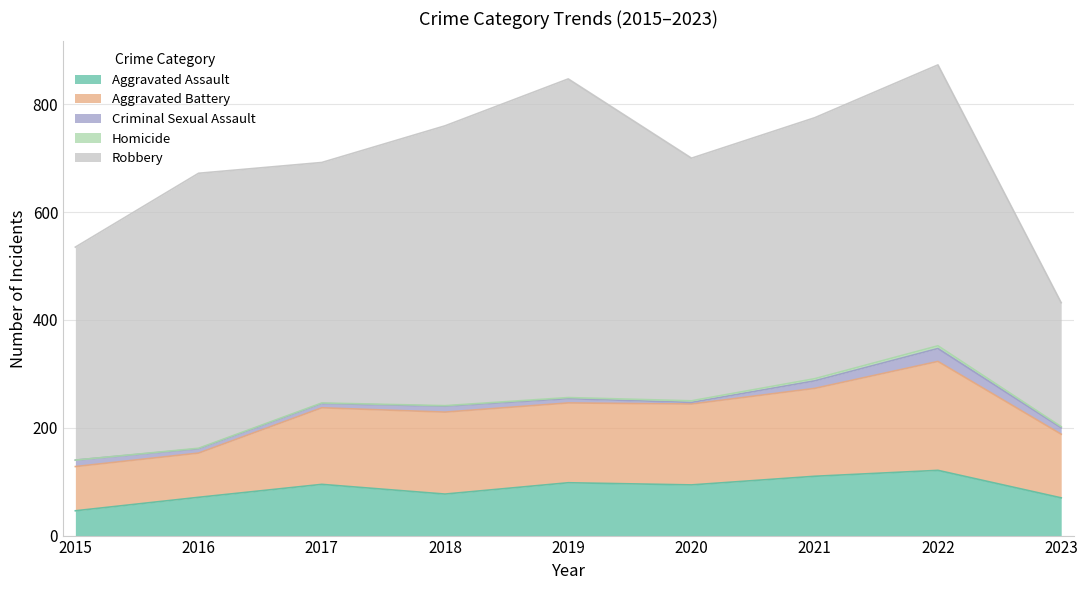

Is it true that Aggravated Battery equals 82 at 2015?

True